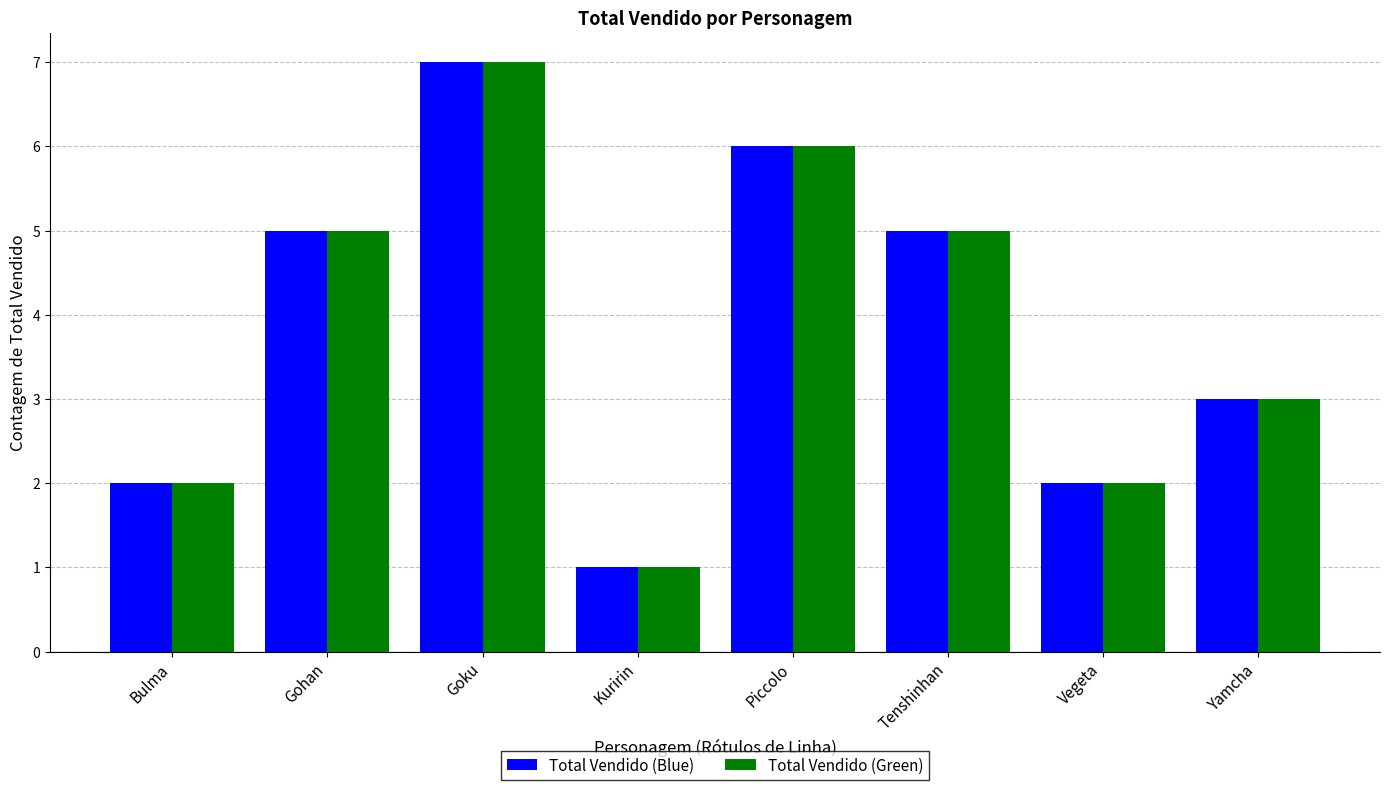

What is the minimum value shown in the chart?

1